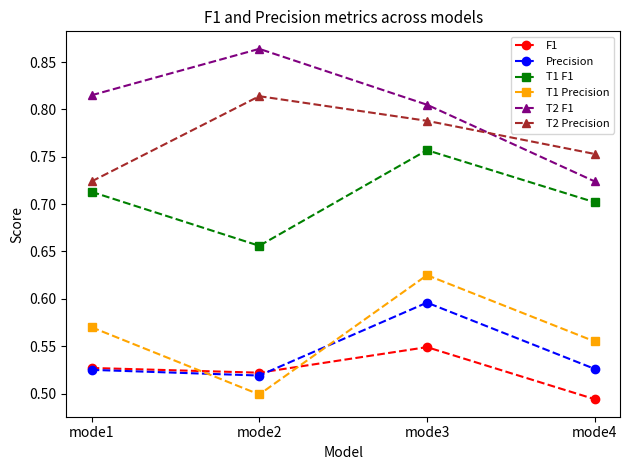

How many F1 values are between 0 and 1?

4